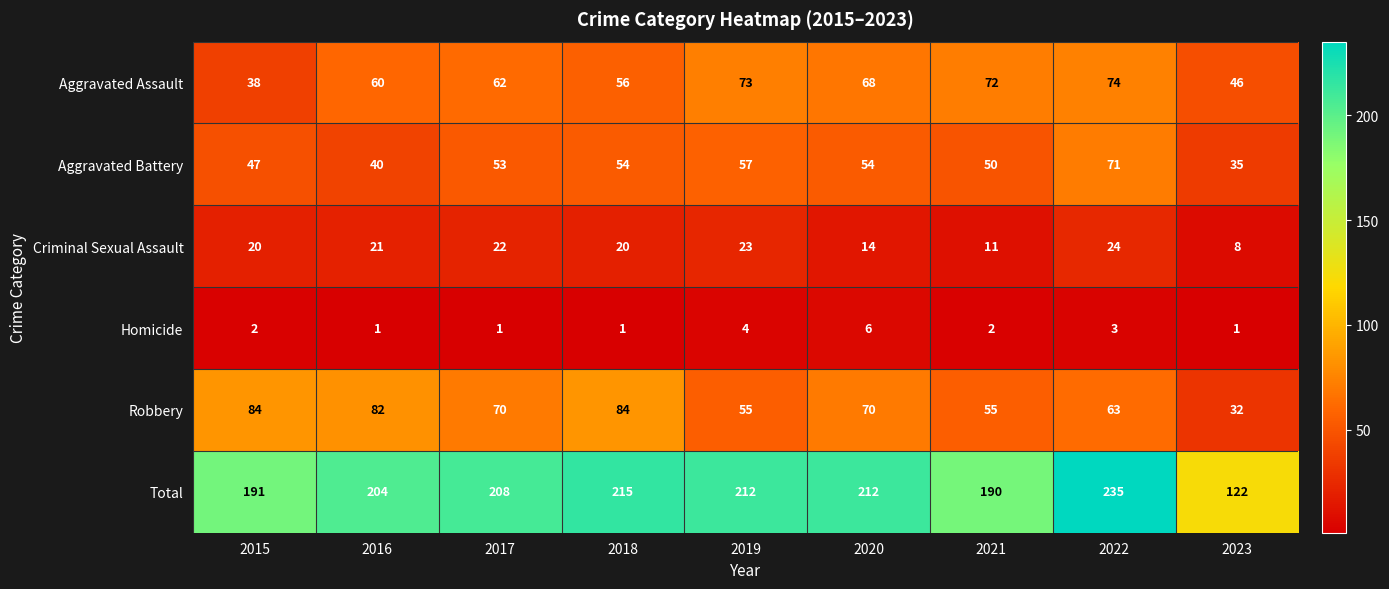

What is the difference between the Robbery values at 2015 and 2017?

14